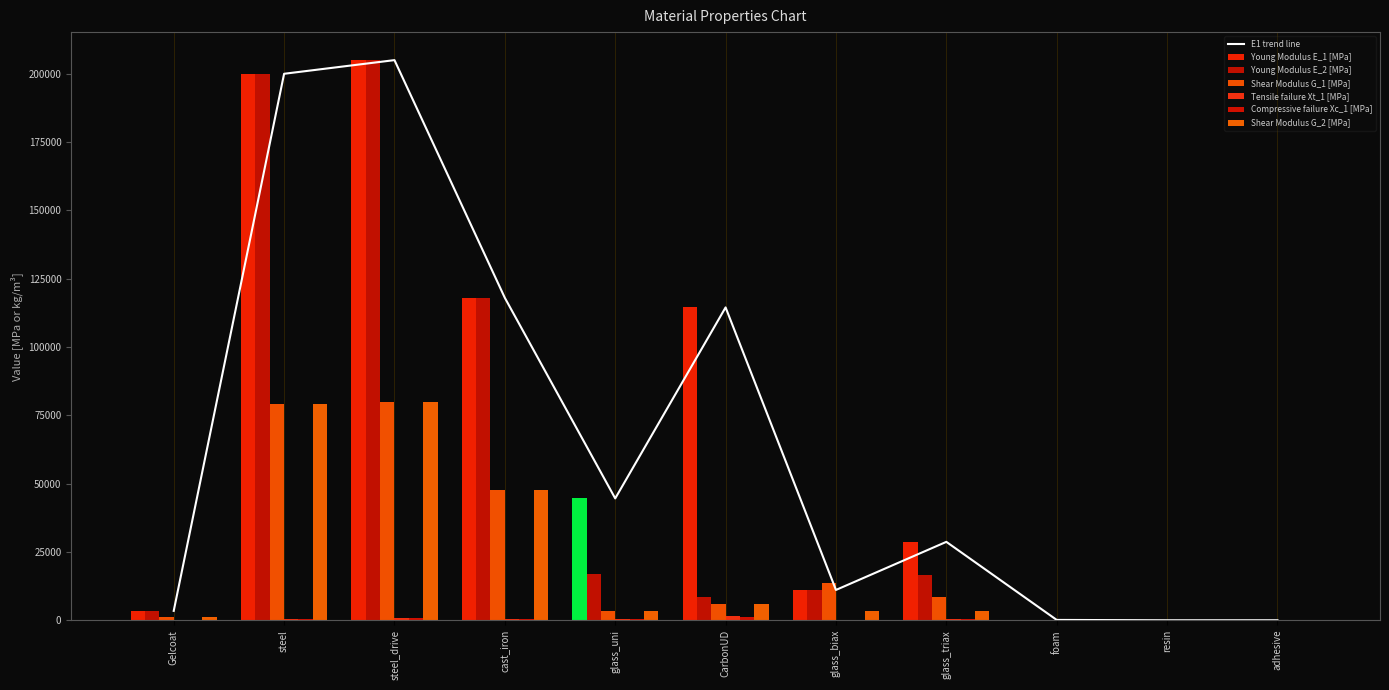

How many values in the Shear Modulus G_1 [MPa] series exceed 5990?

5